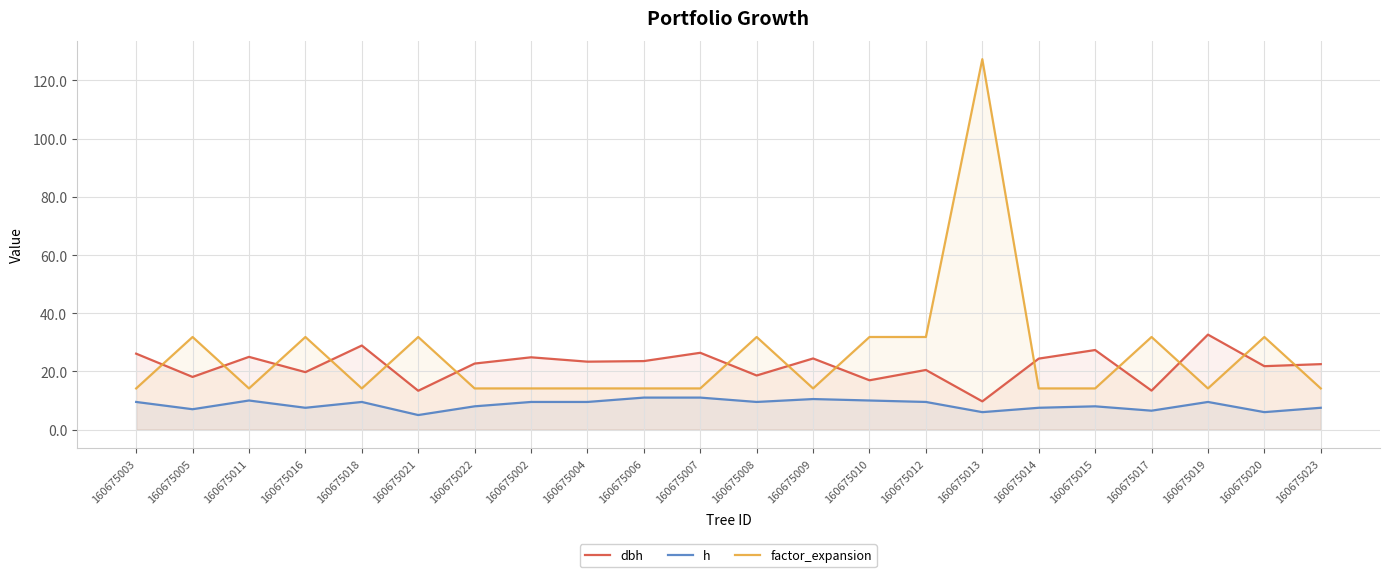

True or false: dbh and factor_expansion intersect in this chart.

True